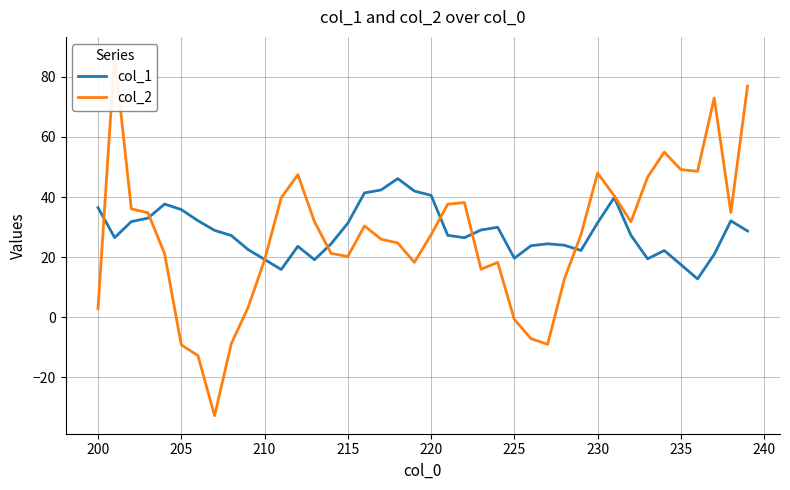

What is the lowest value of the col_1 series?

12.7